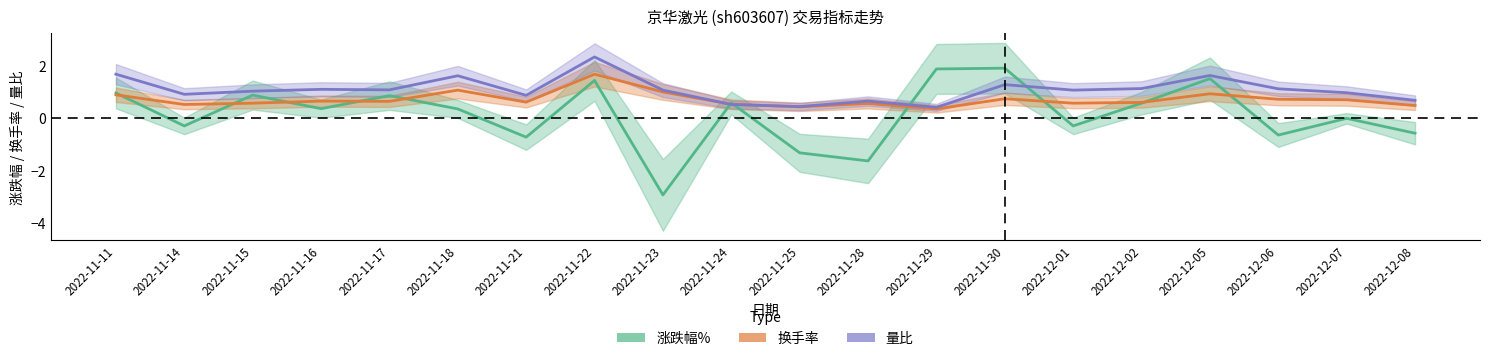

How many intersections are there between 换手率 and 量比?

2